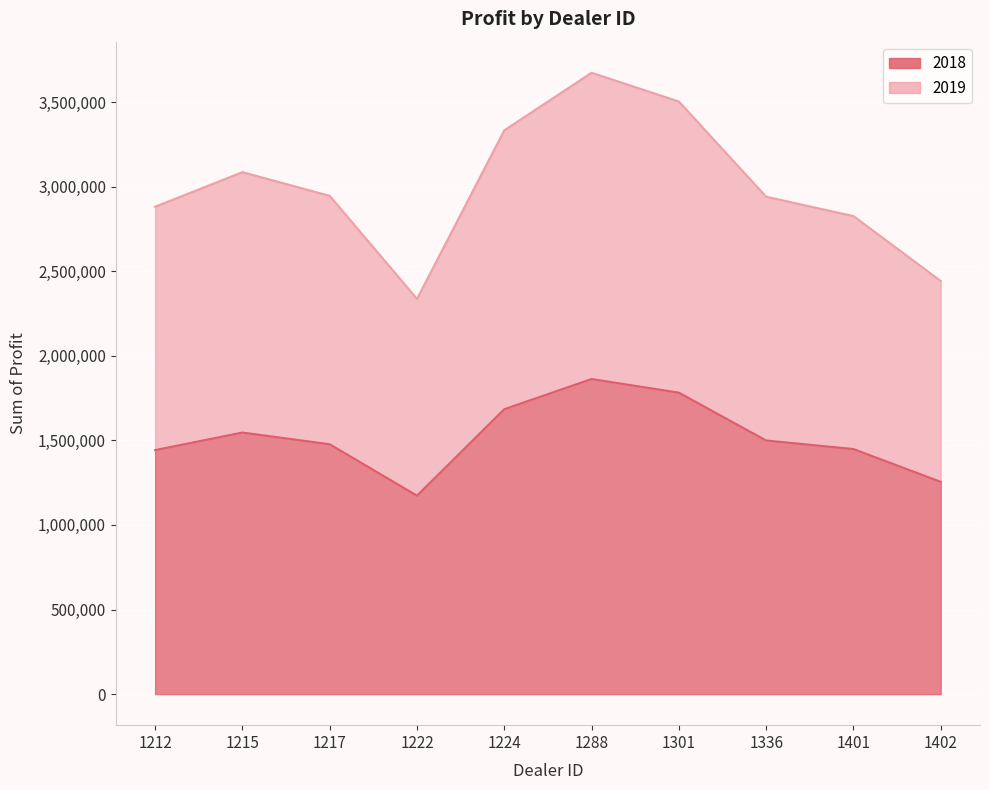

What is the minimum value for 2018?

1173165.0